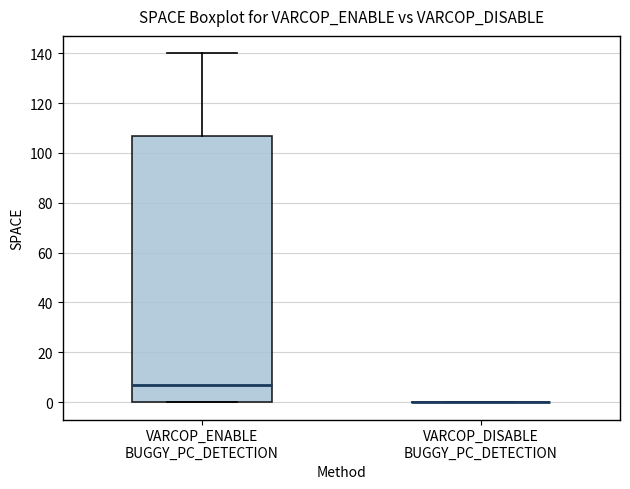

Comparing the boxes themselves (not the whiskers), which one is the tallest?

VARCOP_ENABLE BUGGY_PC_DETECTION